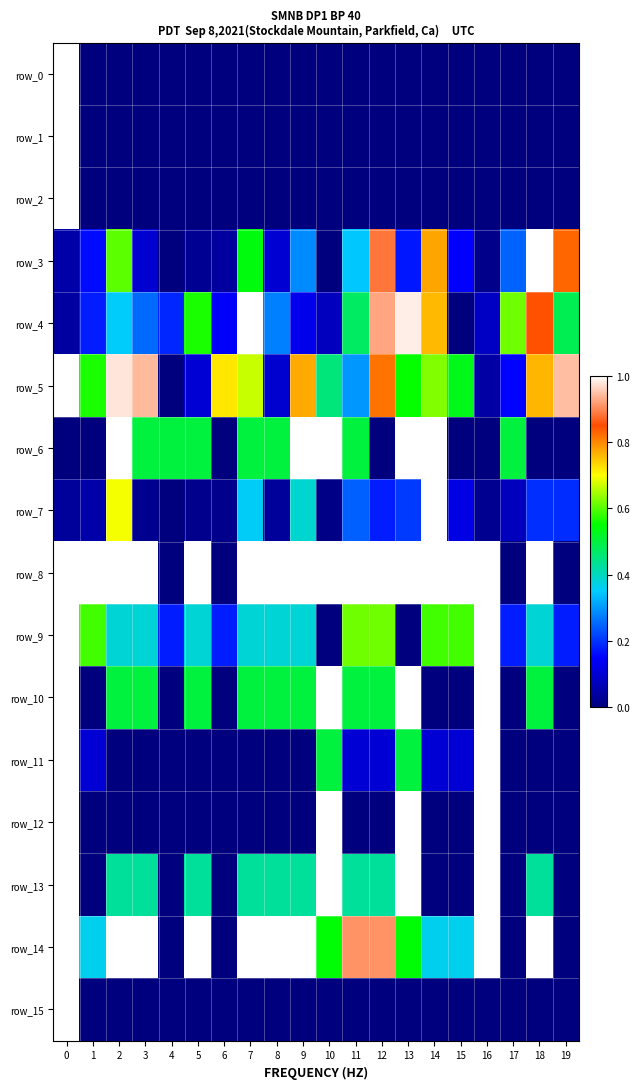

List the labels in order of row_4 value, smallest first.

15, 0, 10, 16, 9, 6, 1, 4, 3, 8, 2, 11, 19, 5, 17, 14, 18, 12, 13, 7